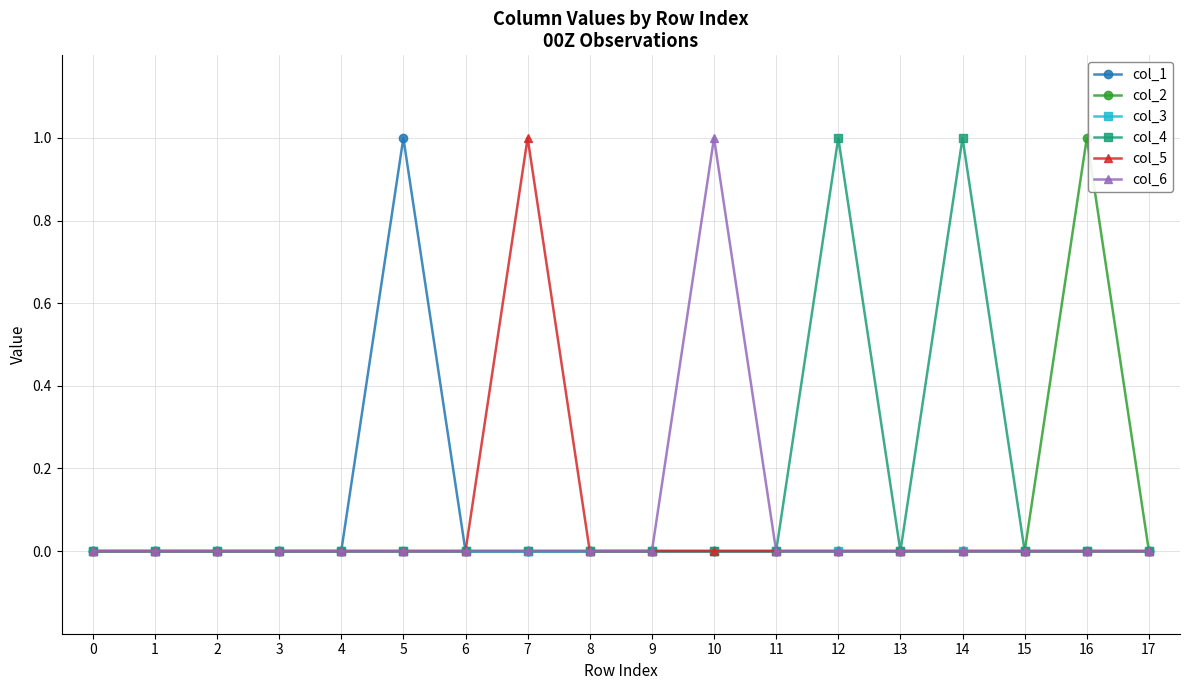

What is the difference between the maximum and second lowest values in the col_4 series?

1